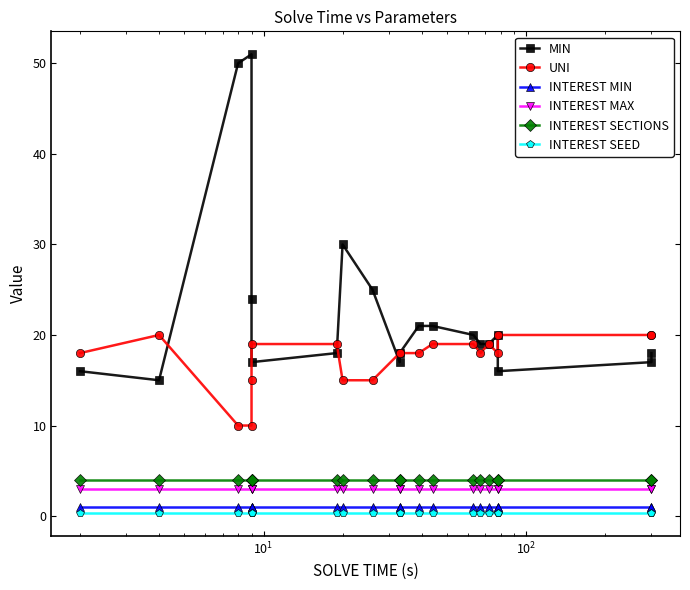

In MIN, how many points are higher than both neighbors (excluding endpoints)?

3